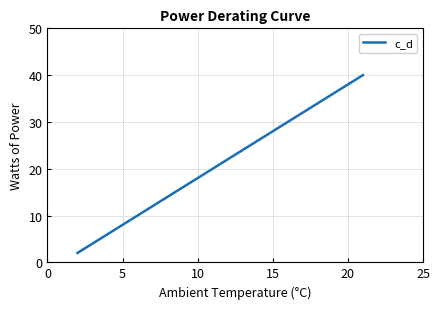

What is the difference between the maximum and minimum values?

38